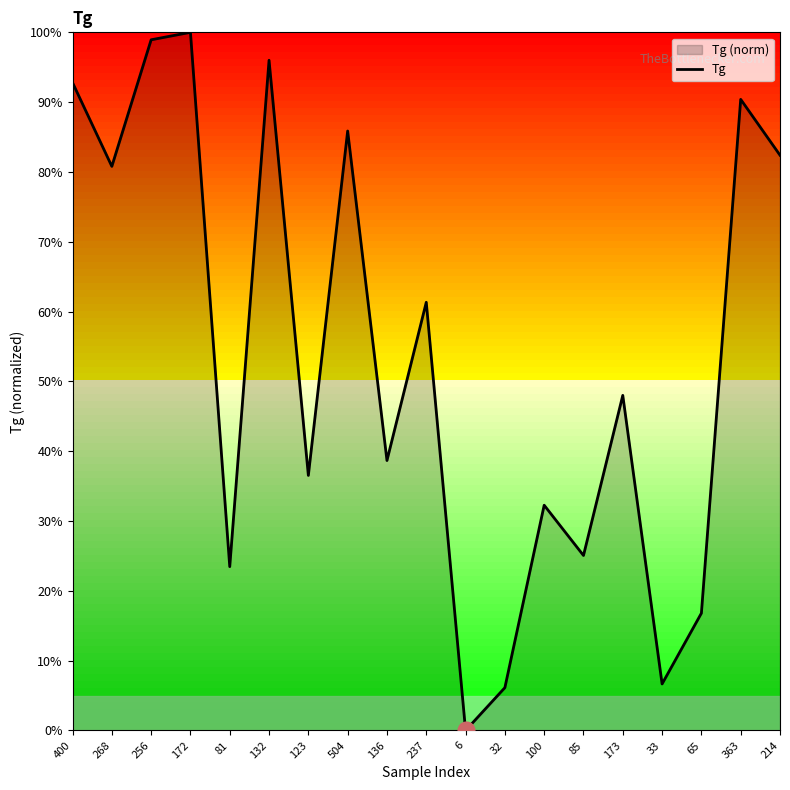

Which label corresponds to the smallest value in the chart?

6